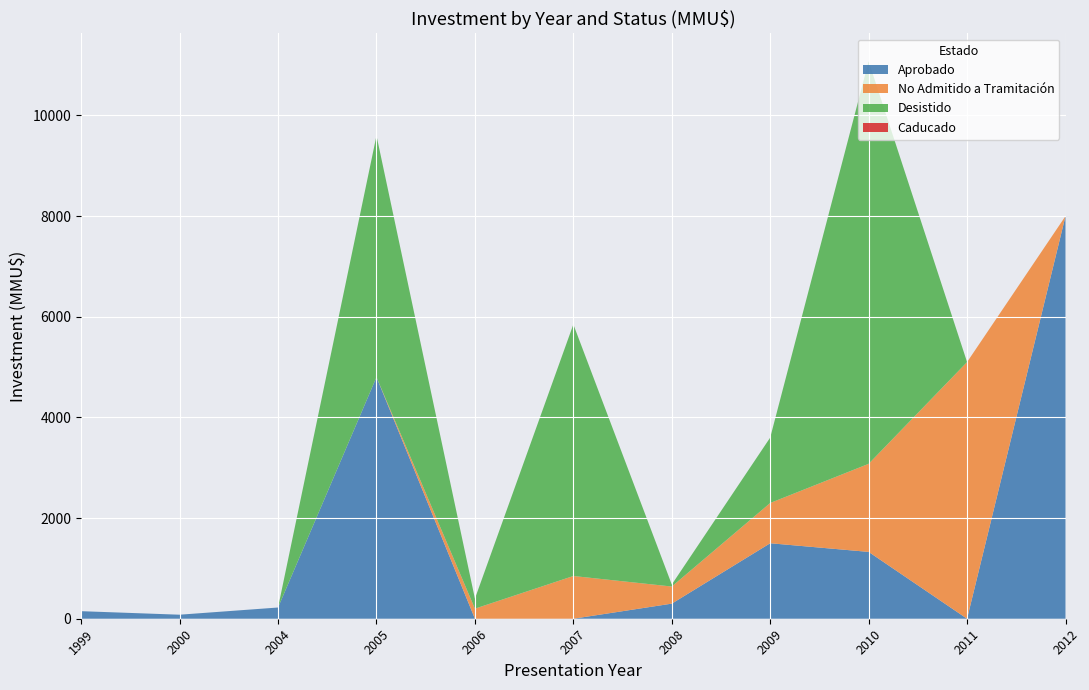

At which category is the sum across all series the highest?

2010